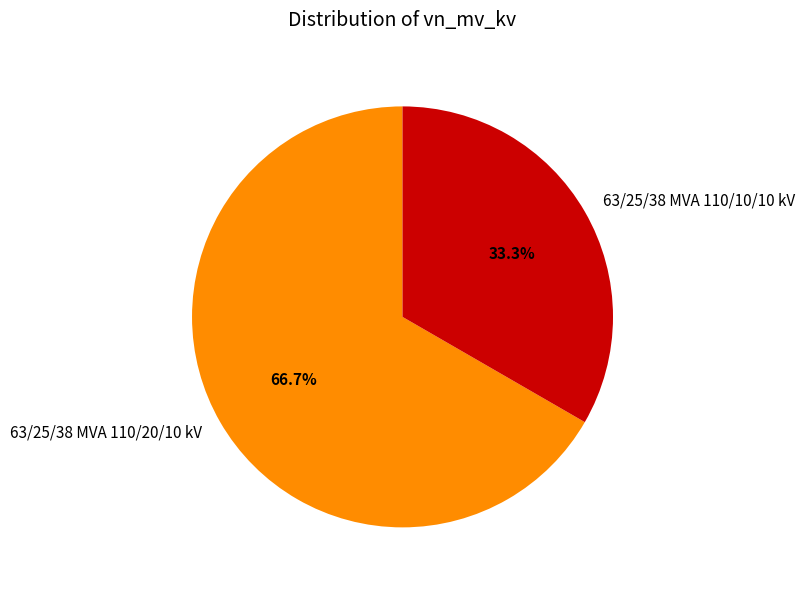

What is the ratio of the value at 63/25/38 MVA 110/10/10 kV to the value at 63/25/38 MVA 110/20/10 kV?

0.5